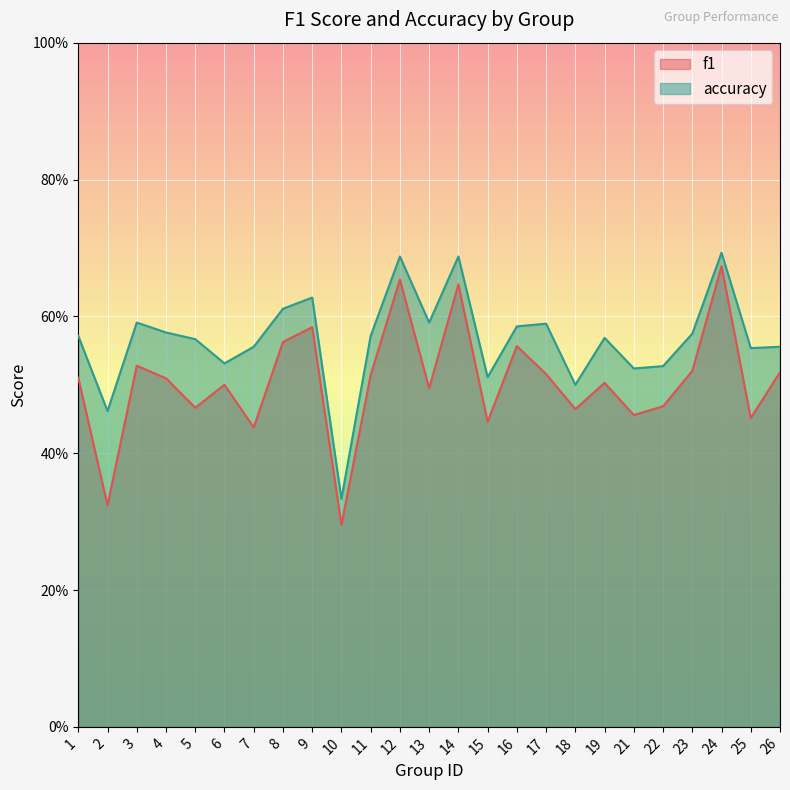

Reading right to left, list all the values displayed in this chart.

f1: 0.5	0.5	0.7	0.5	0.5	0.5	0.5	0.5	0.5	0.6	0.4	0.6	0.5	0.7	0.5	0.3	0.6	0.6	0.4	0.5	0.5	0.5	0.5	0.3	0.5
accuracy: 0.6	0.6	0.7	0.6	0.5	0.5	0.6	0.5	0.6	0.6	0.5	0.7	0.6	0.7	0.6	0.3	0.6	0.6	0.6	0.5	0.6	0.6	0.6	0.5	0.6